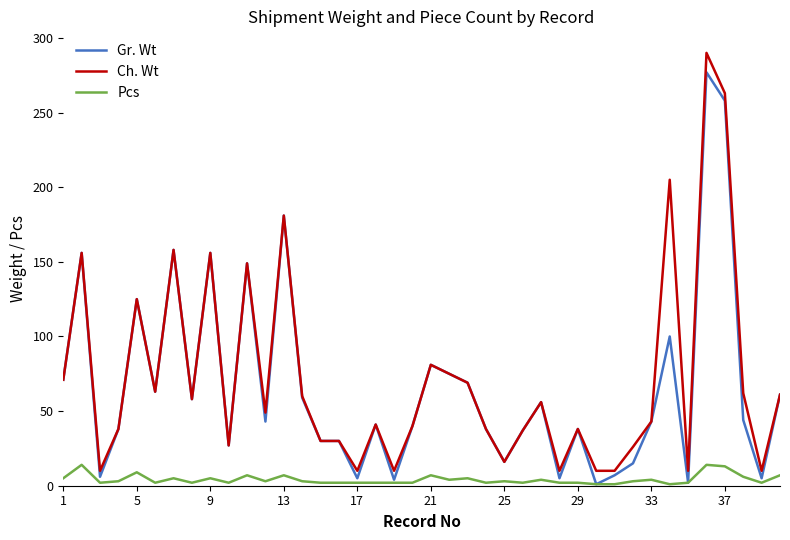

What is the greatest value displayed?

290